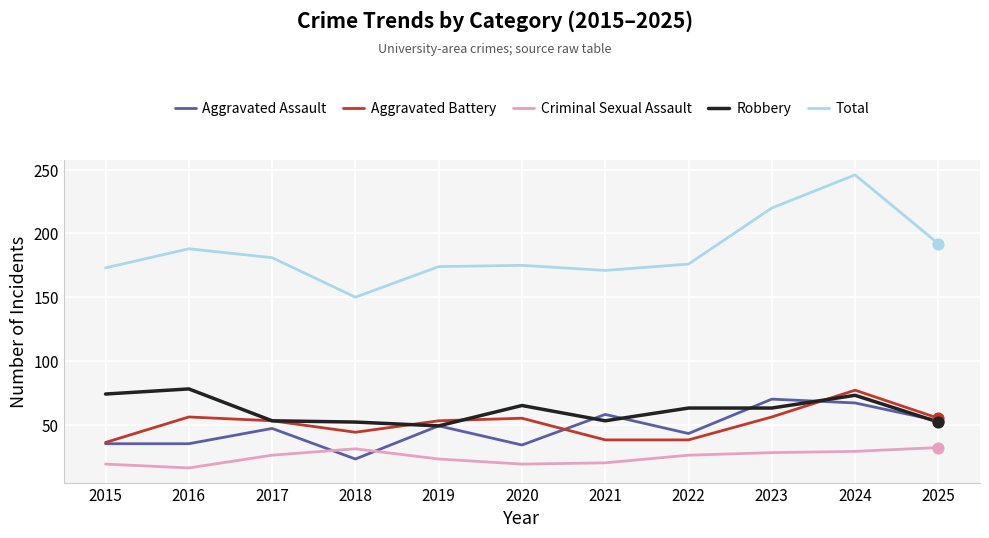

At how many categories does at least one series exceed 167?

10